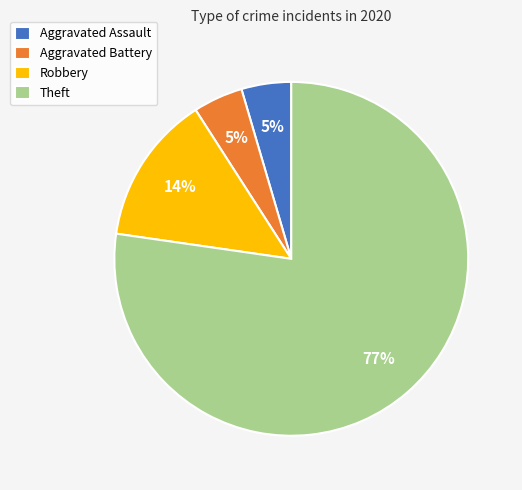

How many segments does this pie chart have?

4